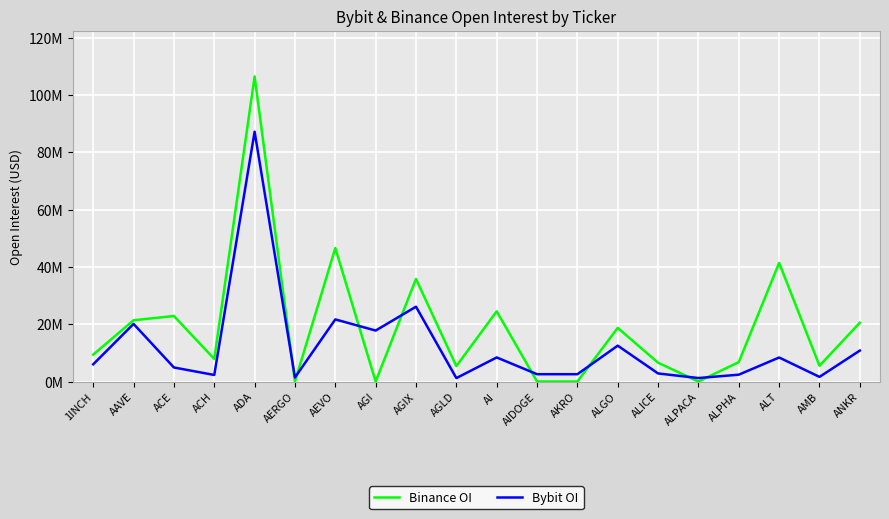

Between ACH and AERGO, which series saw the biggest shift?

Binance OI